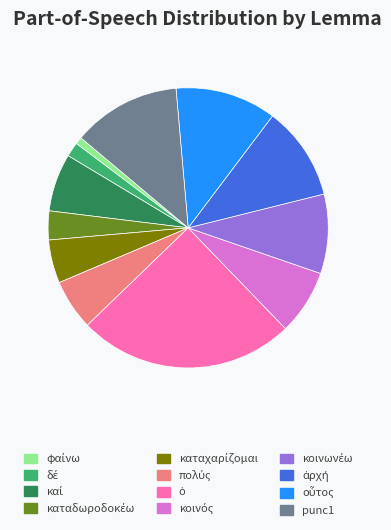

Is punc1 the majority of the pie?

No